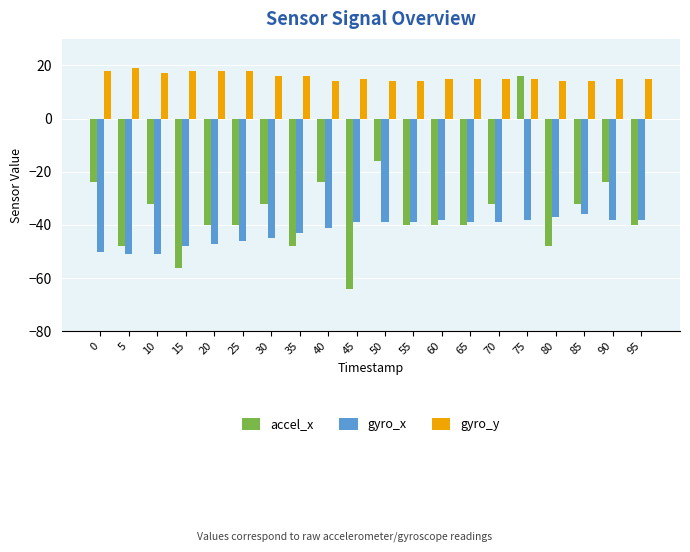

How many series are shown in this chart?

3